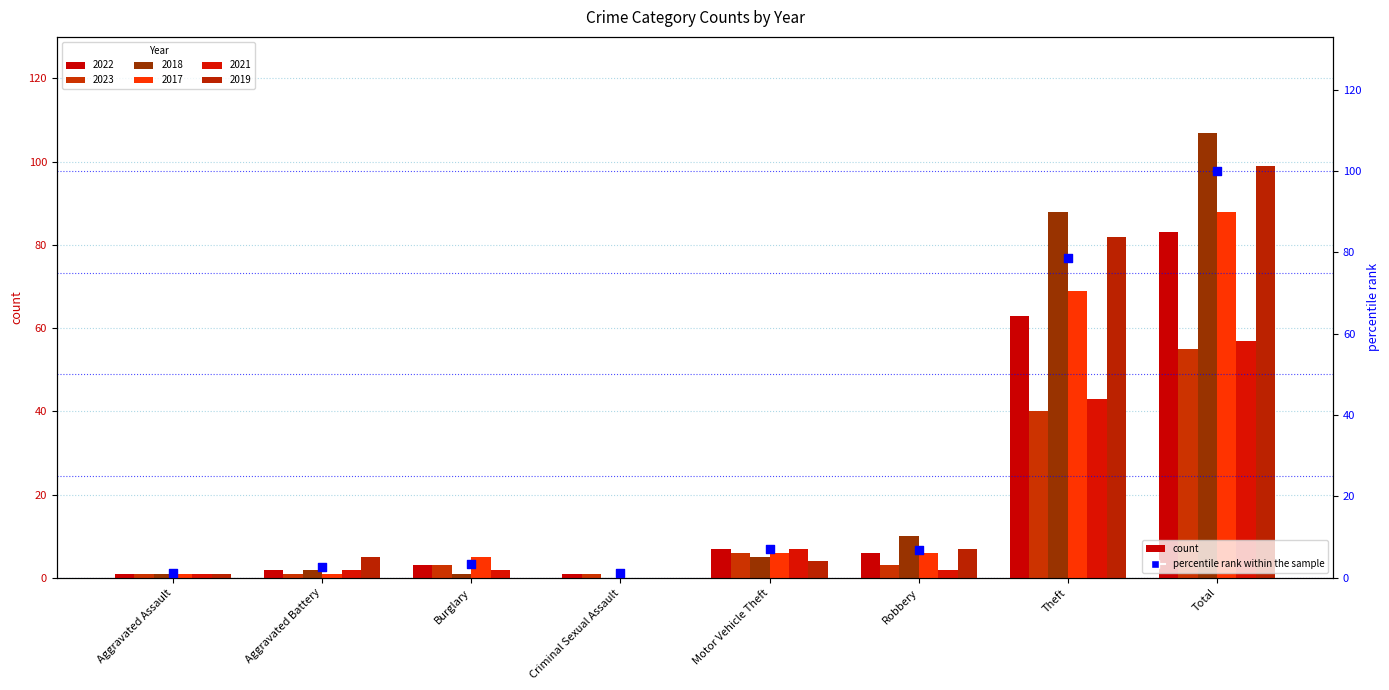

What is the change in value from Robbery to Total?

+93.0